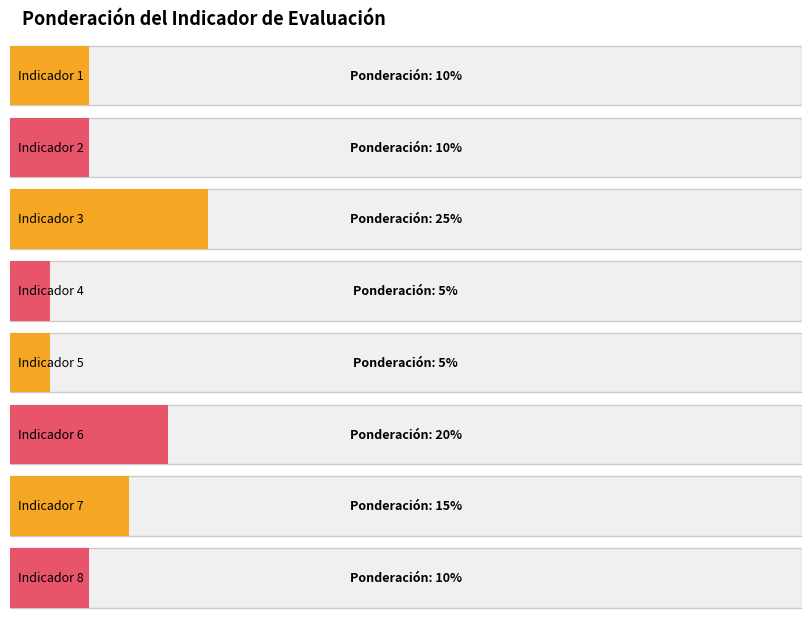

How many data points does each series have?

8